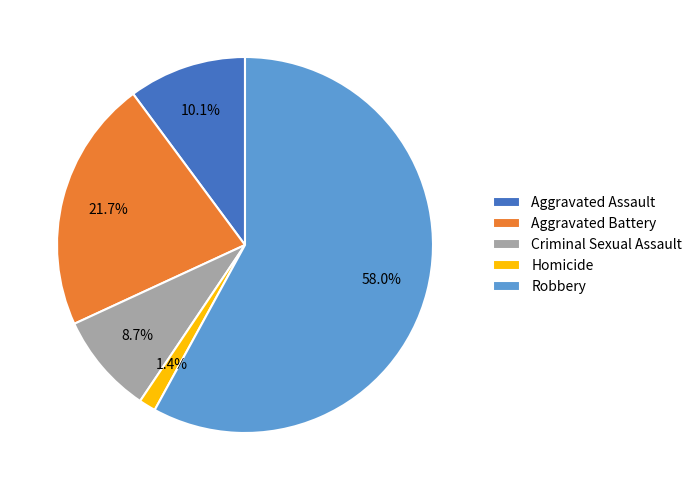

To the nearest percent, what is the difference between the largest and smallest slice percentages?

57%